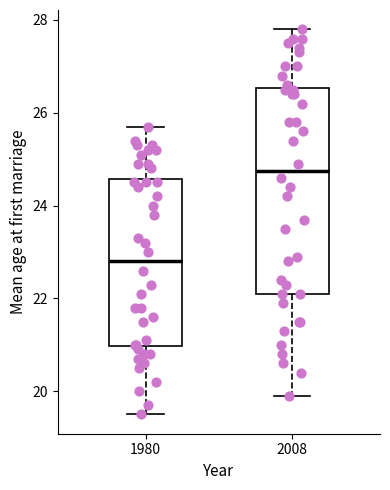

Which box is the tallest, from its lower edge to its upper edge?

2008